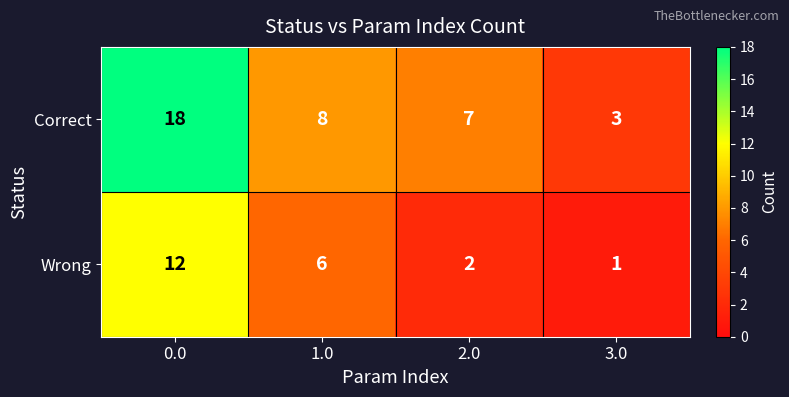

How many data points in Wrong are less than 6?

2